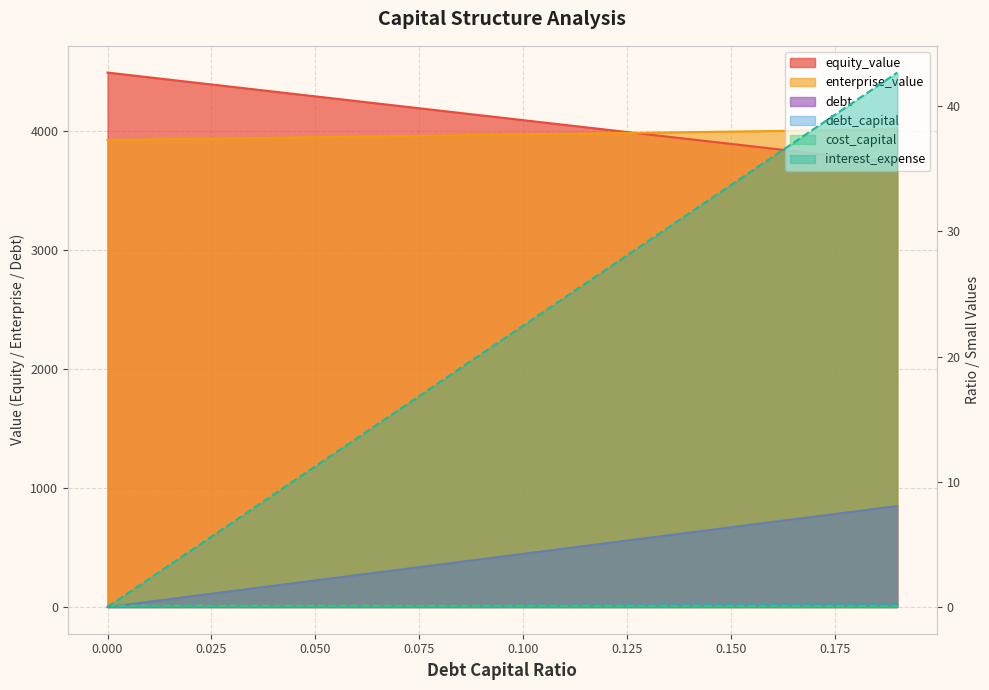

Reading left to right, extract all data points from this chart.

debt_capital: 0.0=0.1	0.01=0.1	0.02=0.1	0.03=0.1	0.04=0.1	0.05=0.1	0.06=0.1	0.07=0.1	0.08=0.1	0.09=0.1	0.1=0.1	0.11=0.1	0.12=0.1	0.13=0.1	0.14=0.1	0.15=0.1	0.16=0.1	0.17=0.1	0.18=0.1	0.19=0.1
cost_capital: 0.0=0.0	0.01=0.0	0.02=0.0	0.03=0.0	0.04=0.0	0.05=0.1	0.06=0.1	0.07=0.1	0.08=0.1	0.09=0.1	0.1=0.1	0.11=0.1	0.12=0.1	0.13=0.1	0.14=0.1	0.15=0.1	0.16=0.2	0.17=0.2	0.18=0.2	0.19=0.2
equity_value: 0.0=4491.4	0.01=4451.4	0.02=4411.3	0.03=4371.3	0.04=4331.3	0.05=4291.3	0.06=4251.3	0.07=4211.3	0.08=4171.4	0.09=4131.4	0.1=4091.5	0.11=4051.6	0.12=4011.6	0.13=3971.7	0.14=3931.8	0.15=3891.9	0.16=3852.1	0.17=3812.2	0.18=3772.4	0.19=3732.5
enterprise_value: 0.0=3924.6	0.01=3929.2	0.02=3933.9	0.03=3938.5	0.04=3943.2	0.05=3947.9	0.06=3952.6	0.07=3957.3	0.08=3962.0	0.09=3966.7	0.1=3971.4	0.11=3976.2	0.12=3980.9	0.13=3985.7	0.14=3990.5	0.15=3995.2	0.16=4000.0	0.17=4004.9	0.18=4009.7	0.19=4014.5
debt: 0.0=0.0	0.01=44.7	0.02=89.3	0.03=134.0	0.04=178.7	0.05=223.4	0.06=268.0	0.07=312.7	0.08=357.4	0.09=402.1	0.1=446.7	0.11=491.4	0.12=536.1	0.13=580.7	0.14=625.4	0.15=670.1	0.16=714.8	0.17=759.4	0.18=804.1	0.19=848.8
interest_expense: 0.0=0.0	0.01=2.2	0.02=4.5	0.03=6.7	0.04=9.0	0.05=11.2	0.06=13.5	0.07=15.7	0.08=18.0	0.09=20.2	0.1=22.5	0.11=24.7	0.12=27.0	0.13=29.2	0.14=31.5	0.15=33.7	0.16=36.0	0.17=38.2	0.18=40.4	0.19=42.7